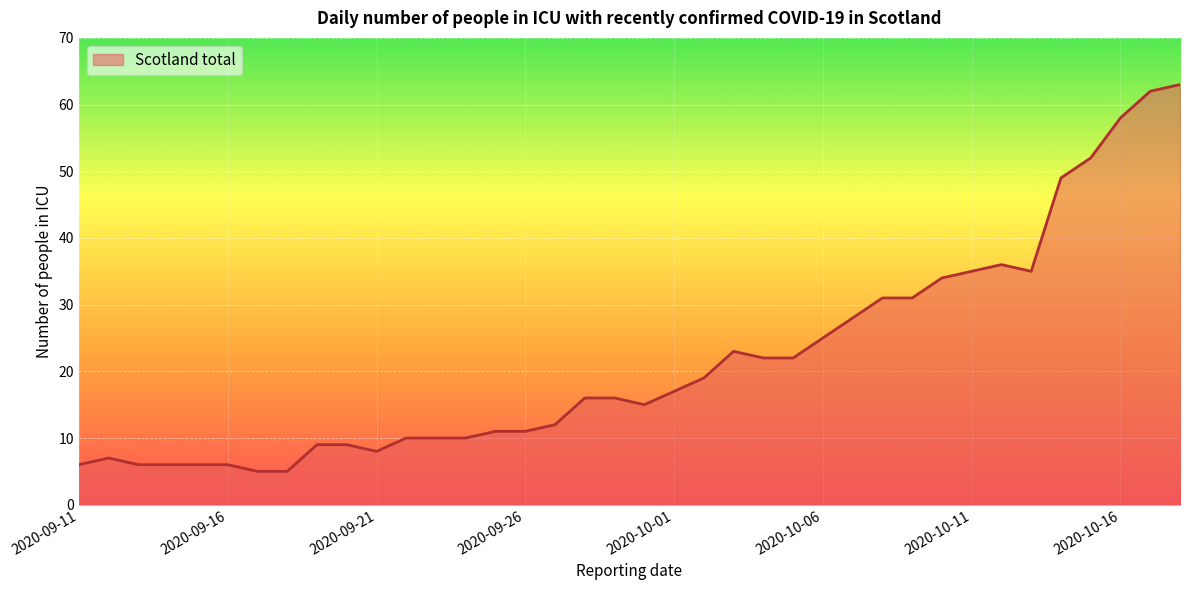

True or false: the data has more than 2 interior local peaks.

True